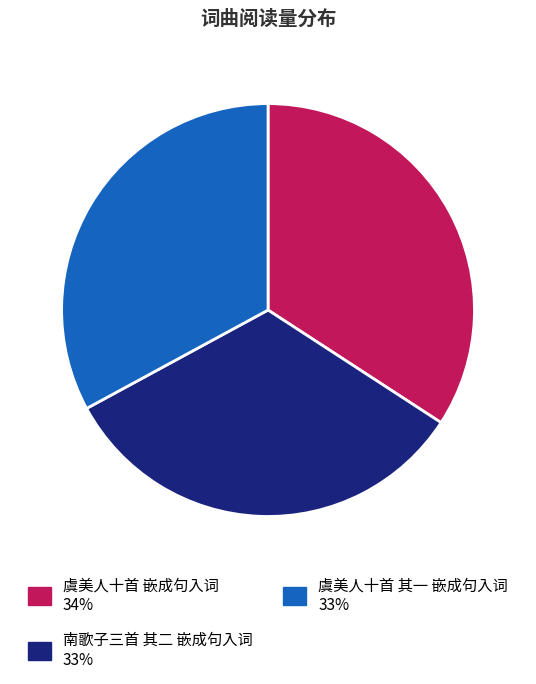

True or false: 虞美人十首 嵌成句入词 accounts for 20% of the total.

False